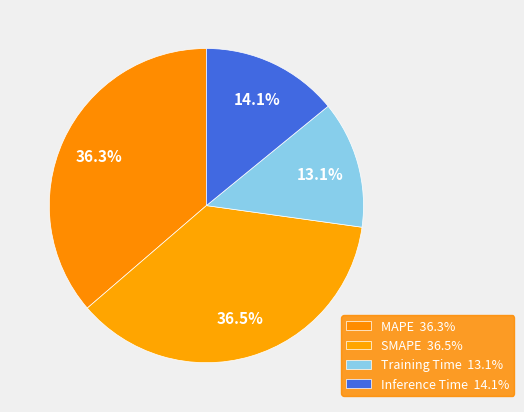

What percentage is the Inference Time slice, to the nearest percent?

14%